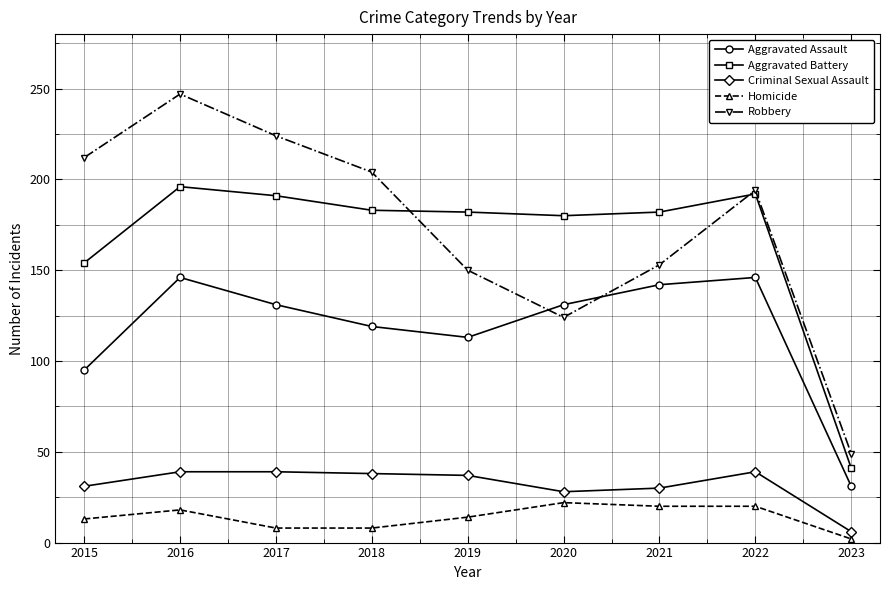

Which label corresponds to the largest value in the chart?

2016